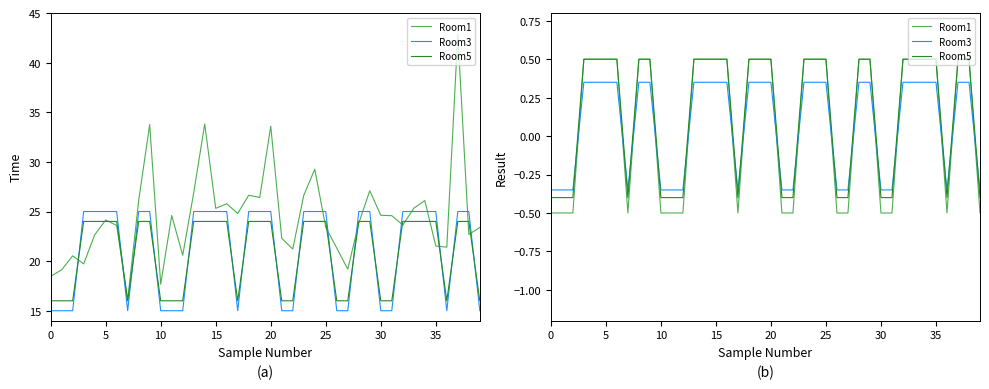

What is the spread (max minus min) of values at 13?

0.2